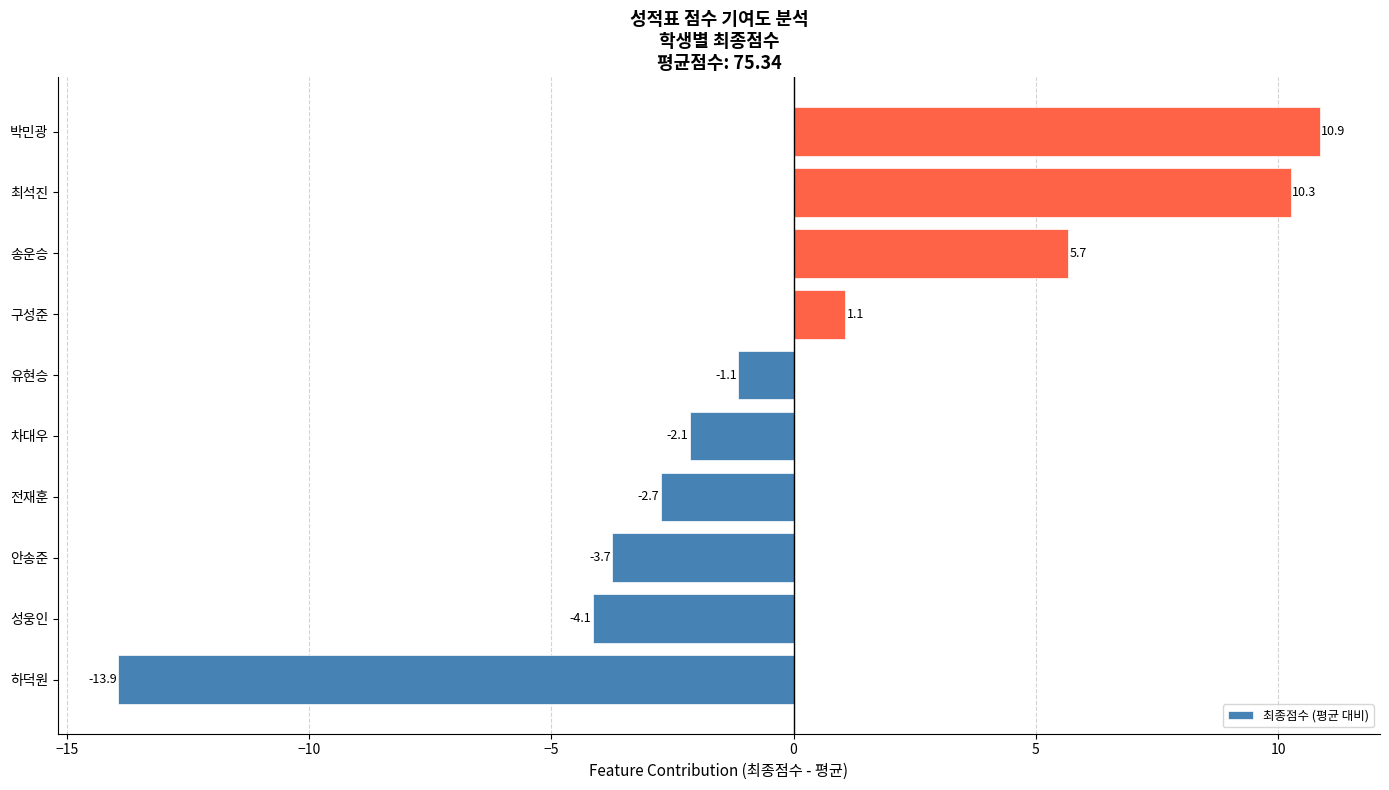

How many values are above zero?

4